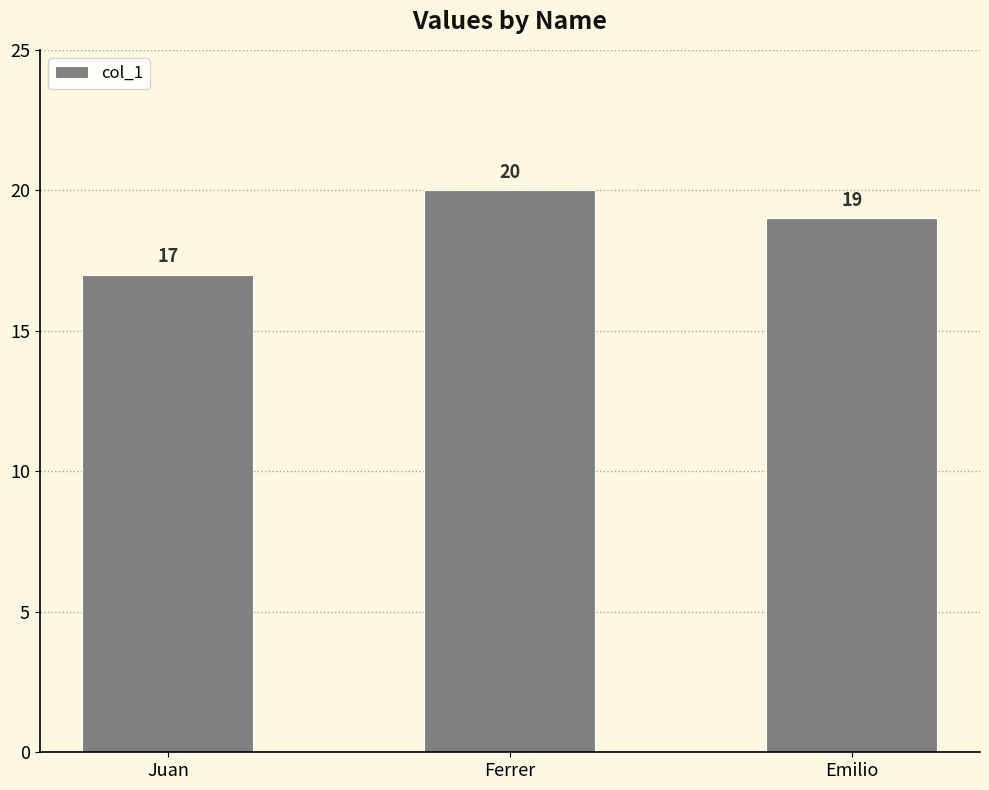

What is the greatest value displayed?

20